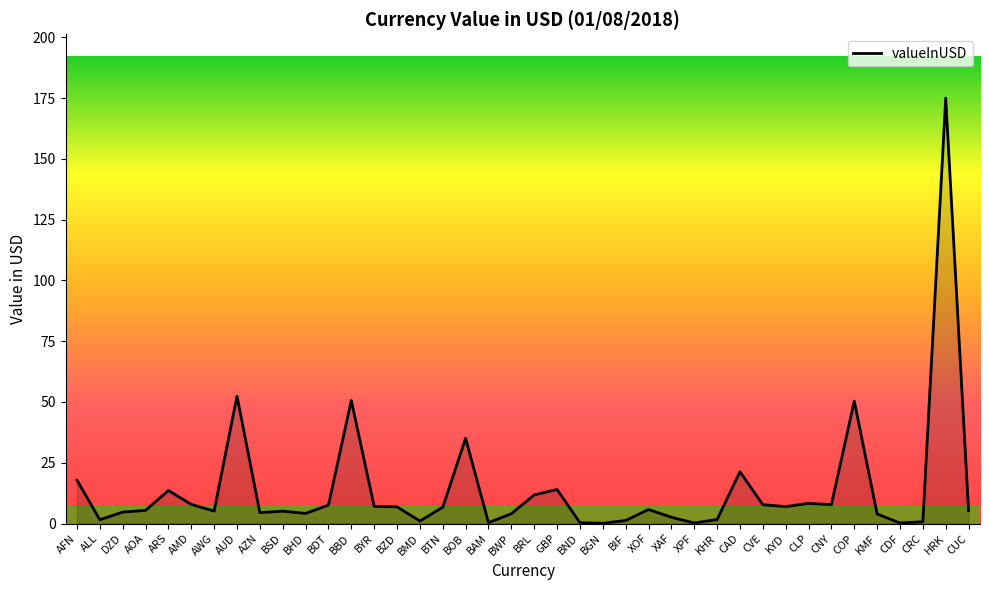

What position from the right is CNY?

7